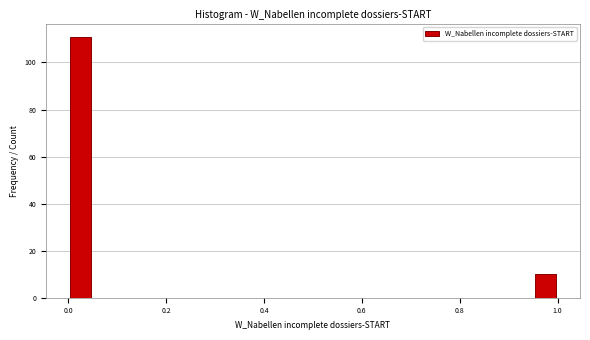

Read against the x-axis, roughly where is the centre of the tallest bar?

0.02